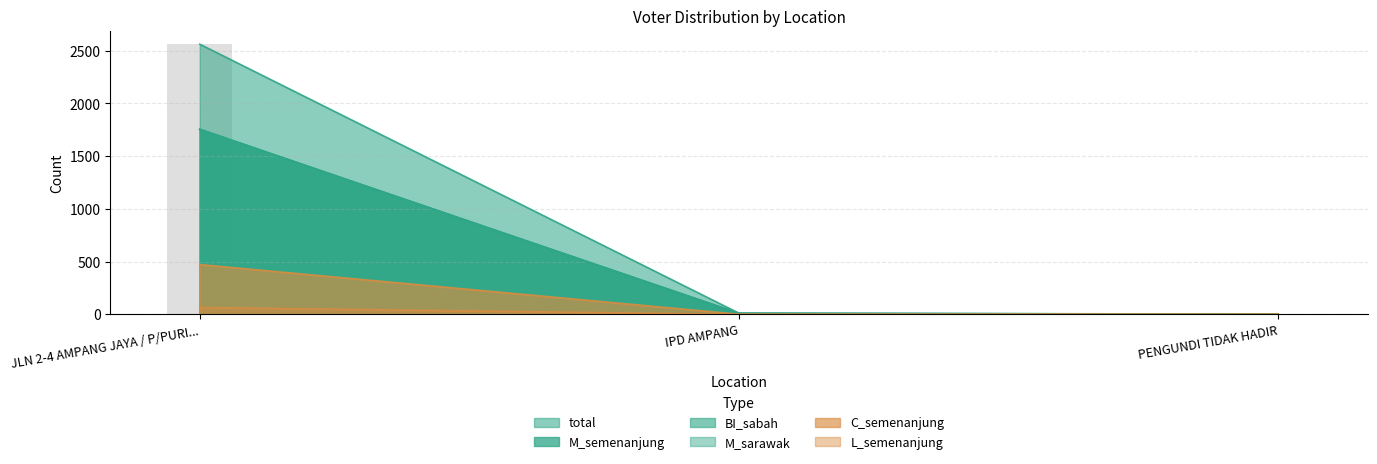

What is the value of the L_semenanjung bar at the 1st from the left?

65